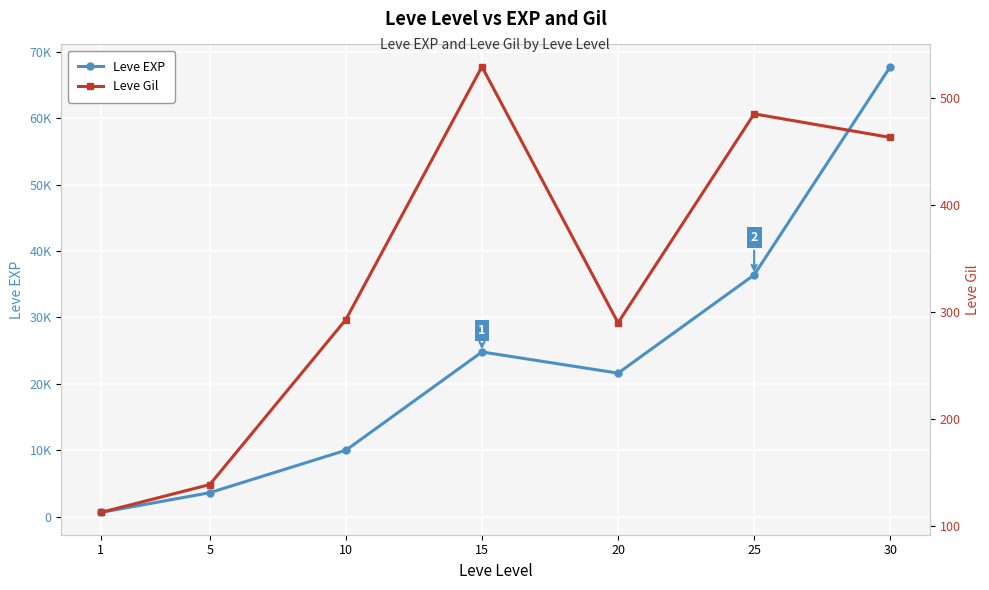

In Leve Gil, how many points are higher than both neighbors (excluding endpoints)?

2